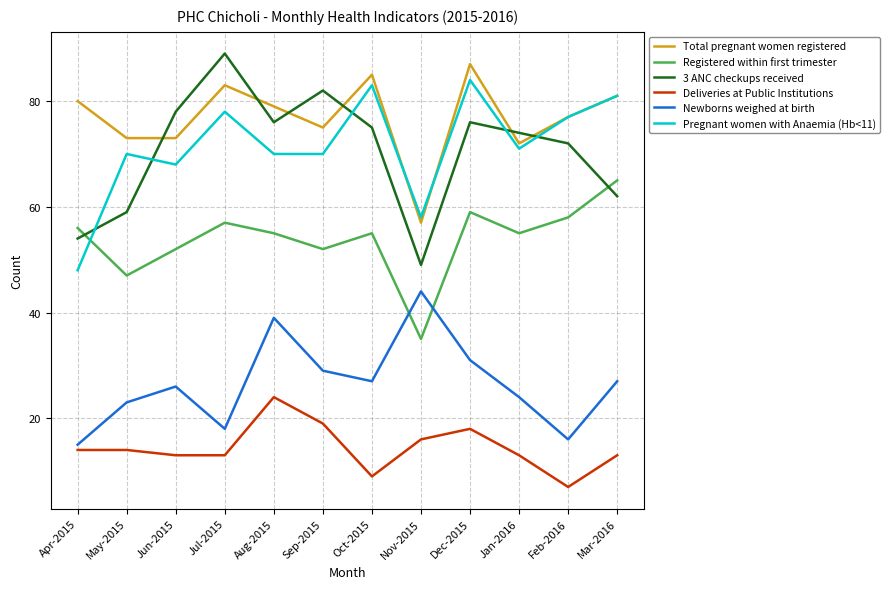

What position from the right is Apr-2015?

12